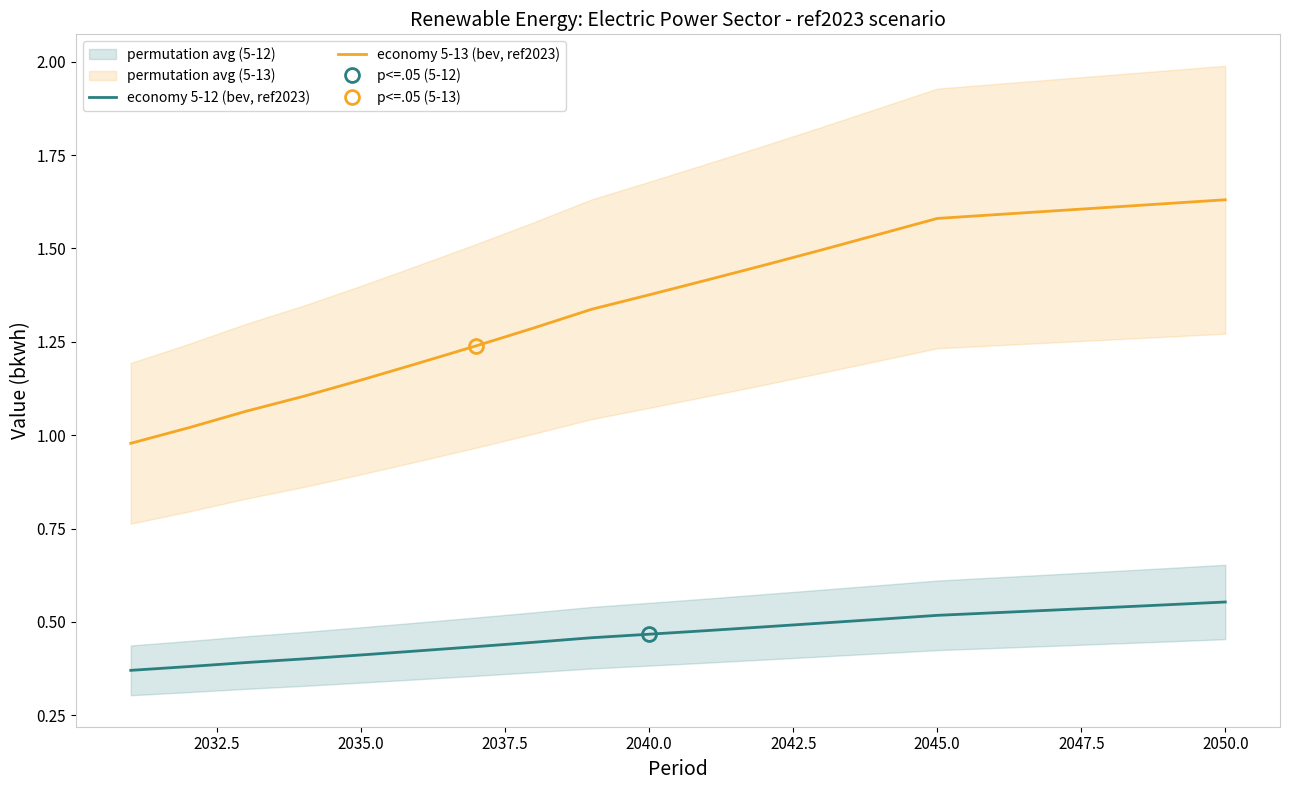

True or false: economy 5-13 (bev, ref2023) has a value of 1.9 at 2040.0.

False